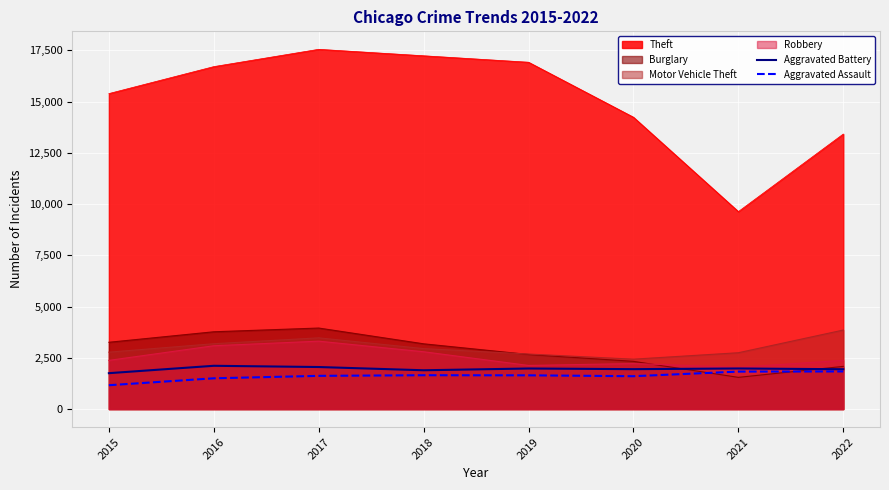

What is the lowest value of the Burglary series?

1547